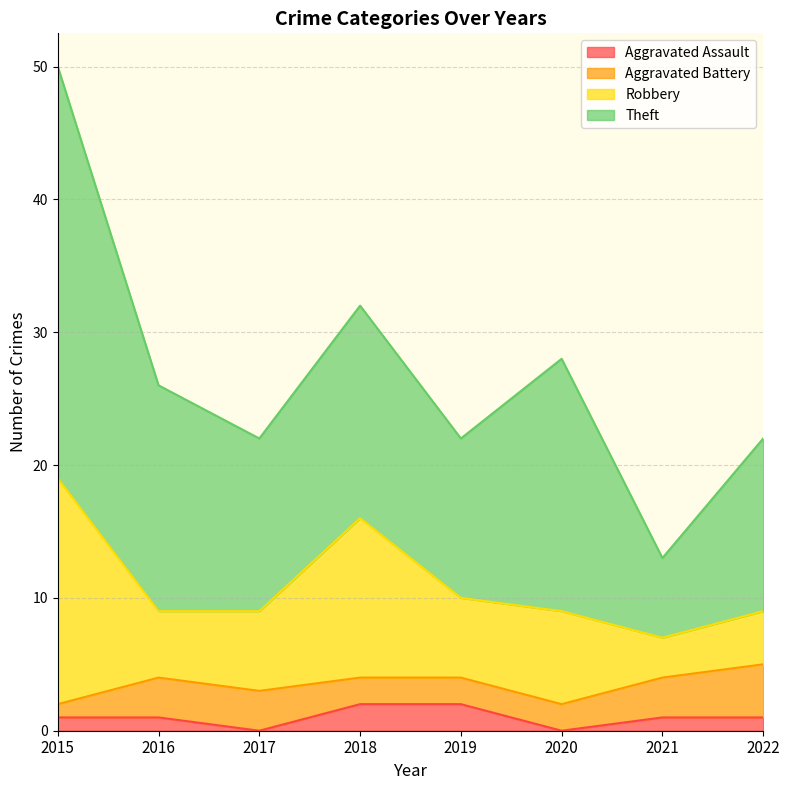

Between 2018 and 2022, which is larger?

2018